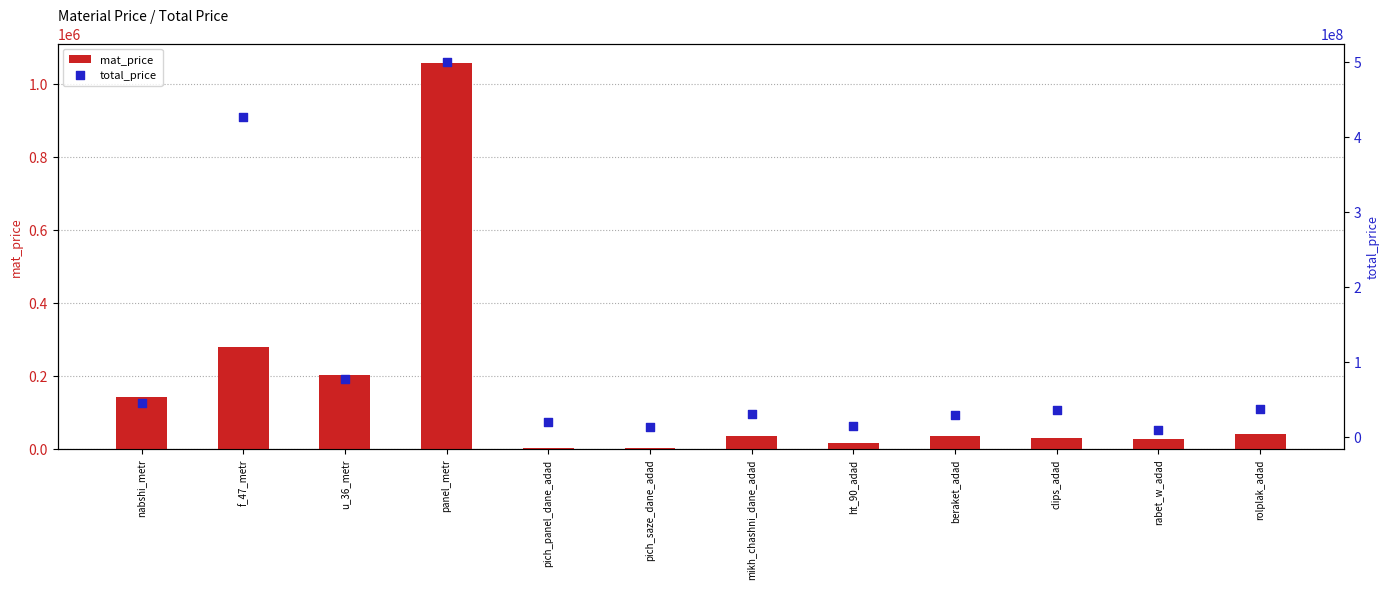

Is the value of total_price at clips_adad greater than the value of mat_price at rabet_w_adad?

Yes